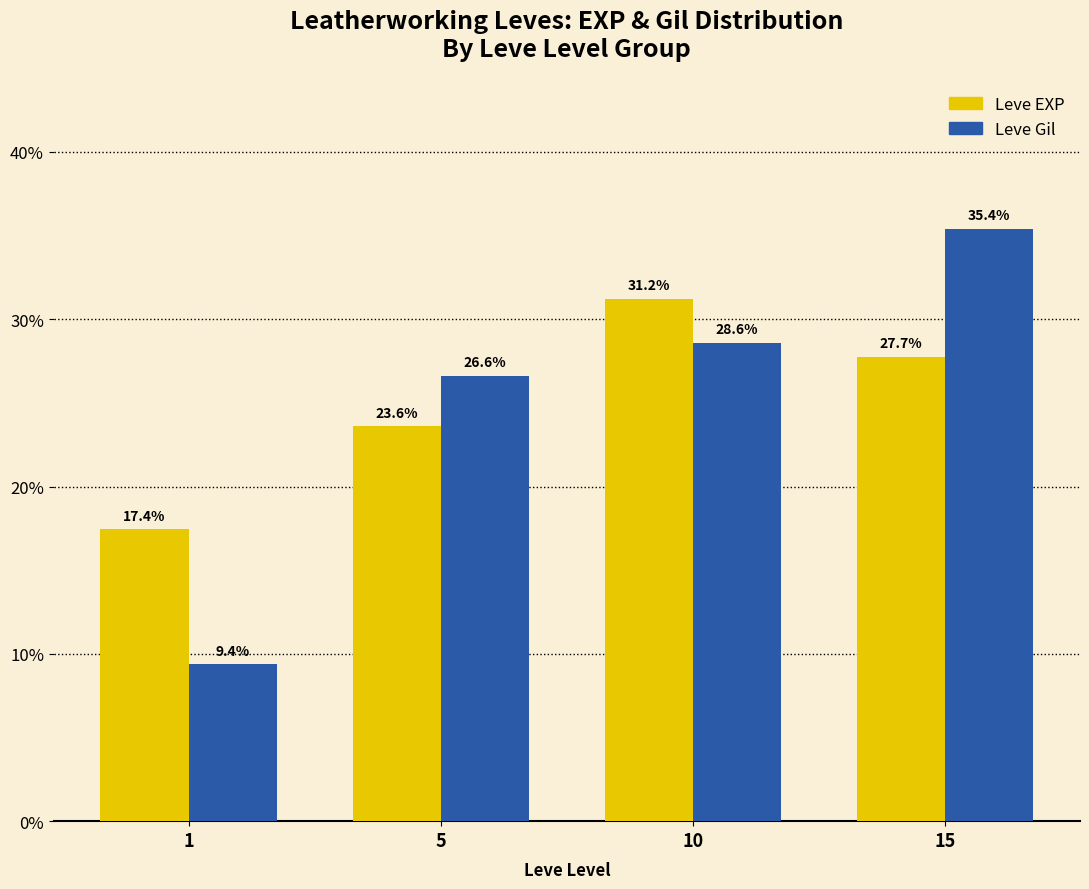

At how many categories does at least one series exceed 25?

3